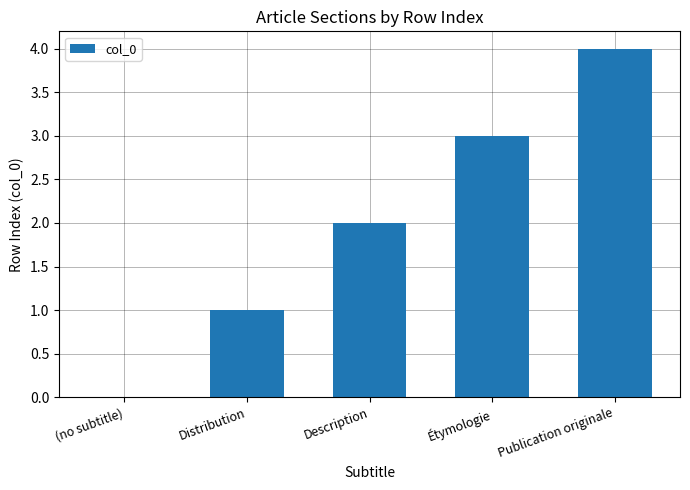

The value at (no subtitle) is -1. True or false?

False